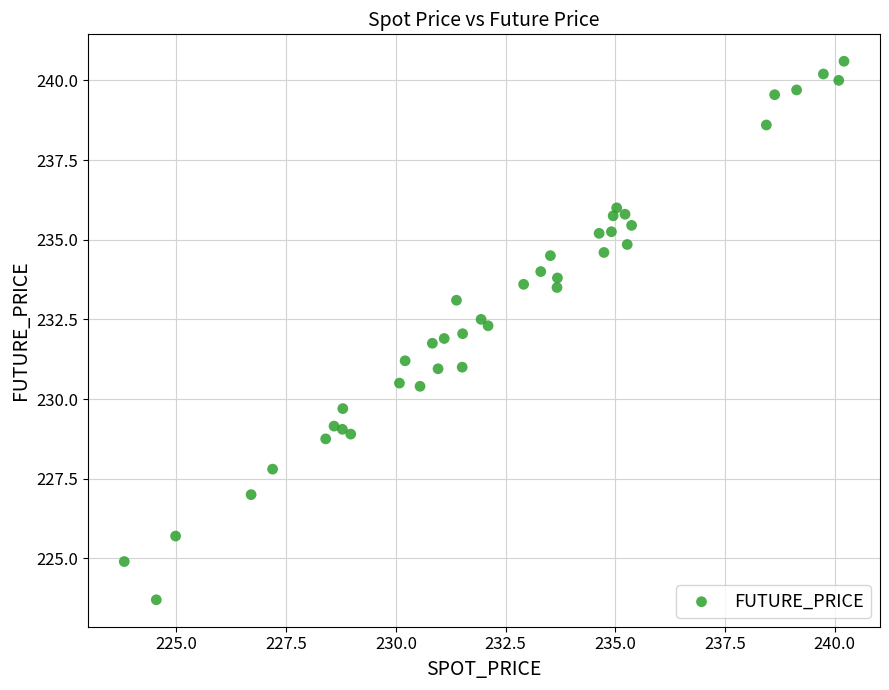

What is the range of X values (max minus min)?

16.4